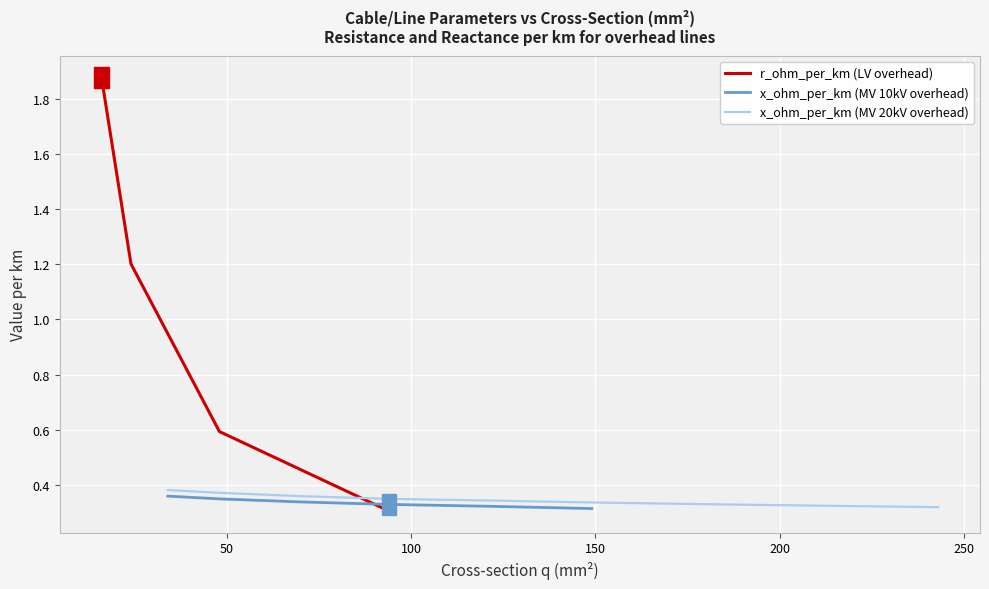

True or false: r_ohm_per_km (LV overhead) has more than 2 interior local peaks.

False